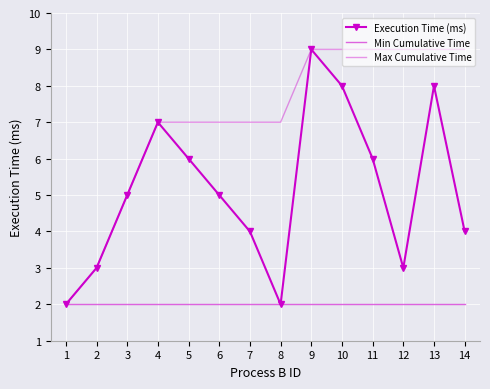

True or false: Execution Time (ms) and Min Cumulative Time intersect in this chart.

False